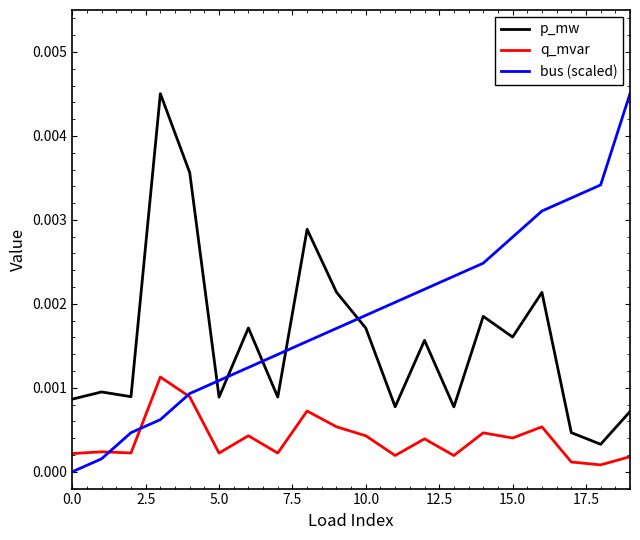

Rank the series by their average value, from lowest to highest.

q_mvar, p_mw, bus (scaled)